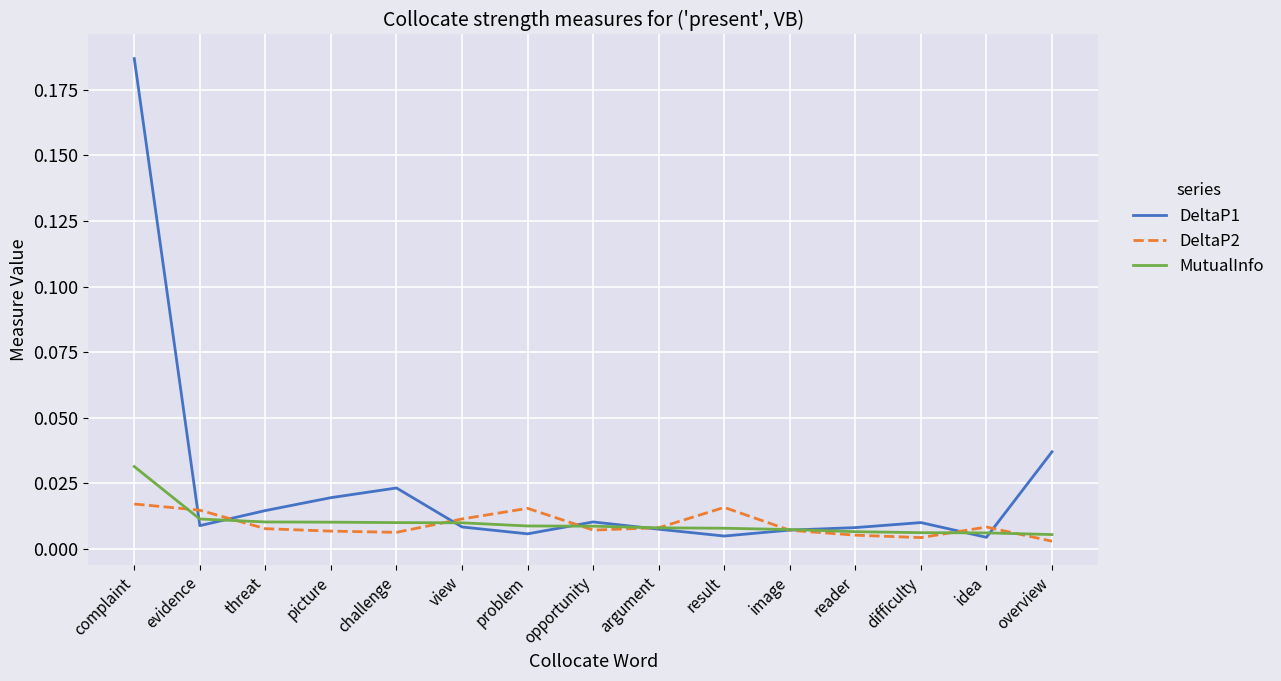

Which label corresponds to the largest value in the chart?

complaint